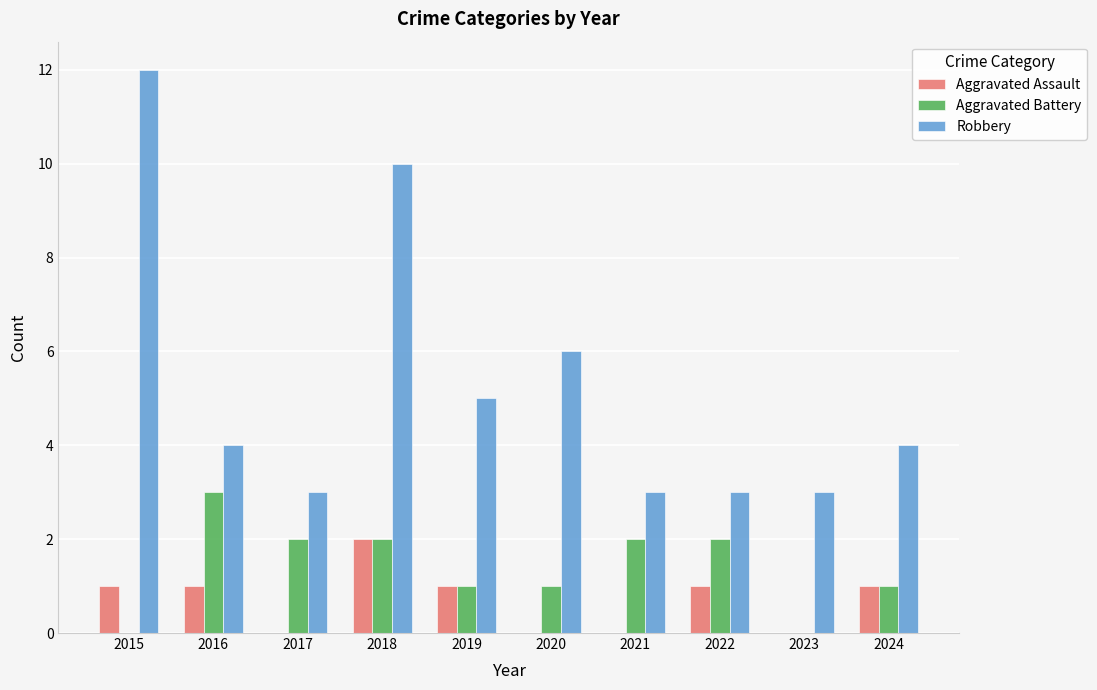

What is the highest value of the Robbery series?

12